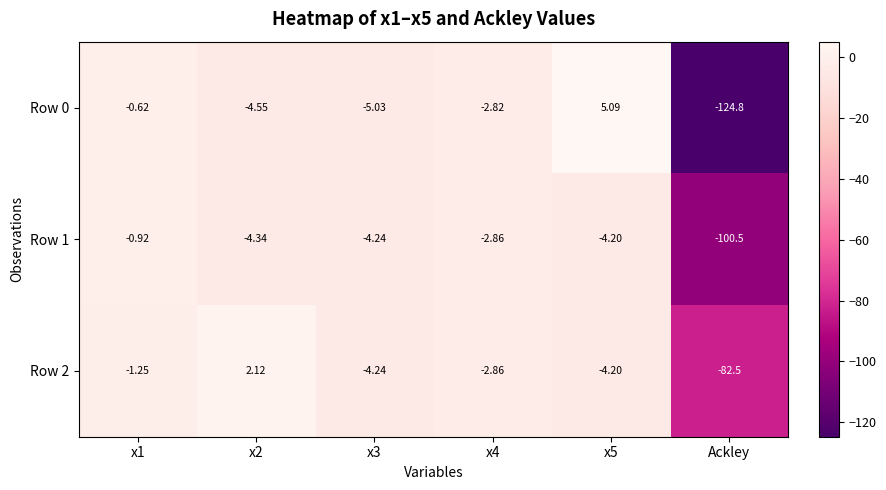

How many distinct data groups are displayed?

3